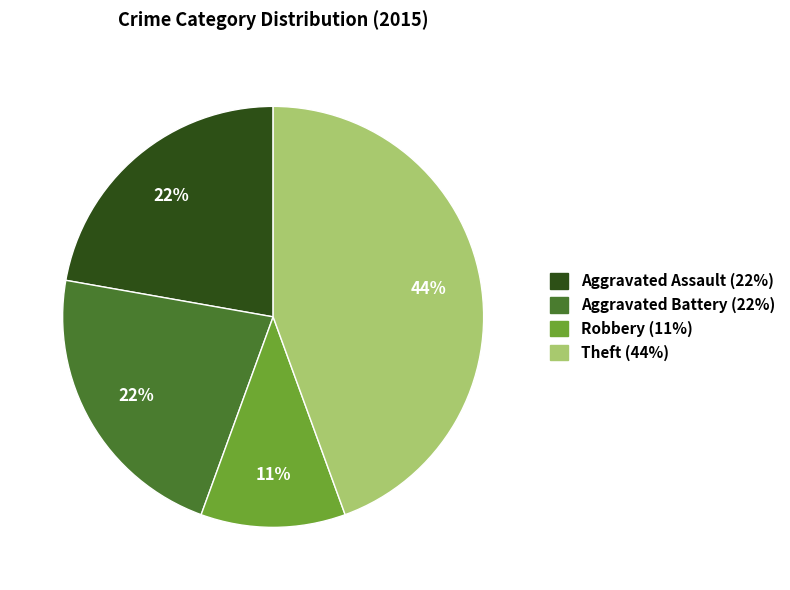

Is there any slice that represents more than half of the pie?

No